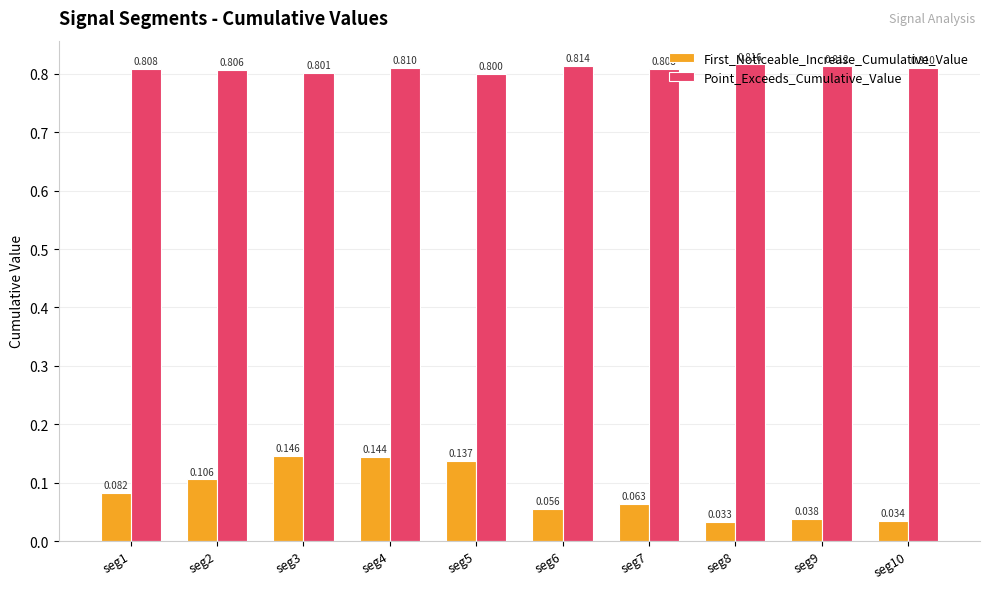

How many bars are there in each group?

2